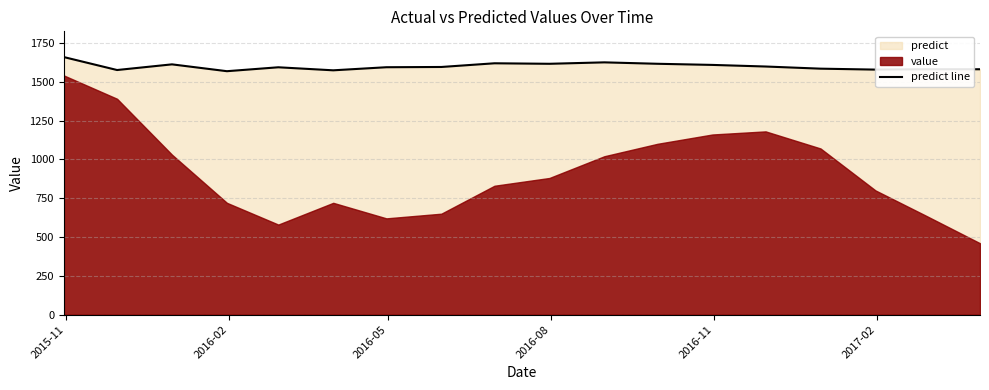

True or false: the data shows 2757.5 at 10.

False